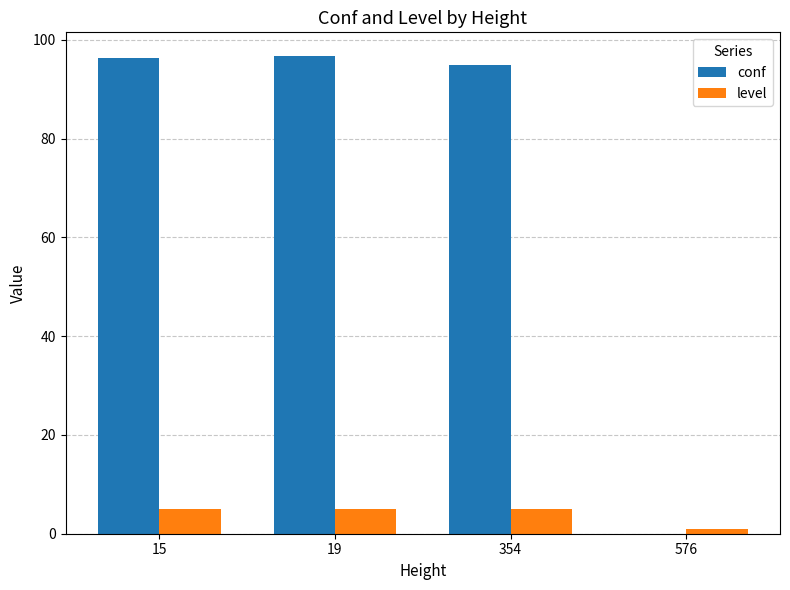

What is the total value across all series at 354?

100.0